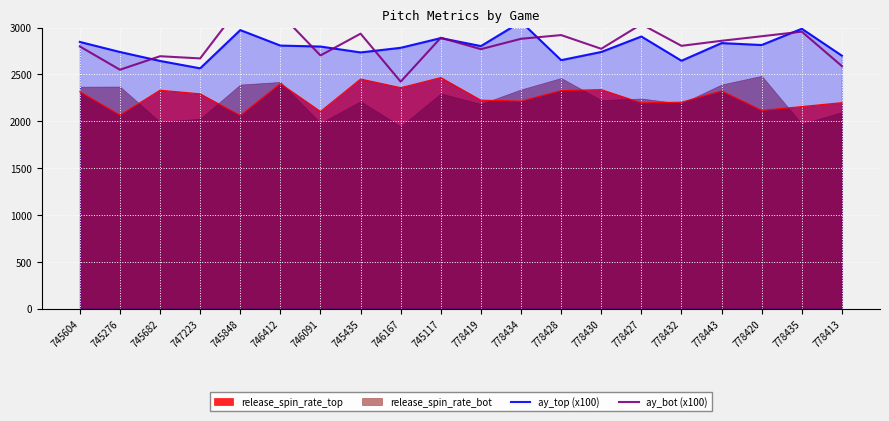

Which series ends up on top after the final intersection of ay_top (x100) and ay_bot (x100)?

ay_top (x100)